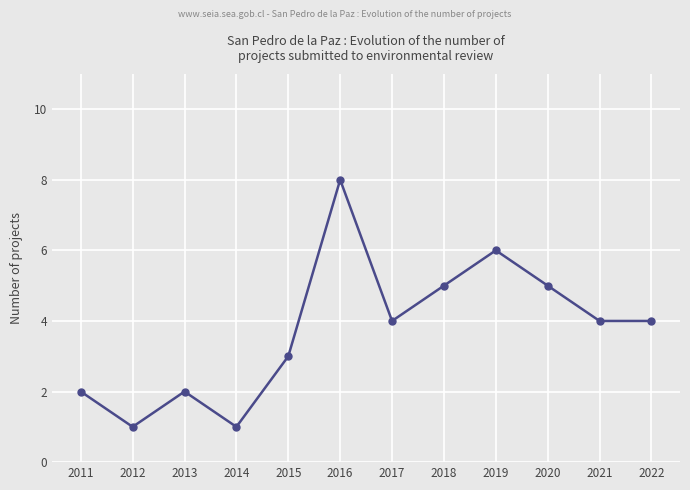

Is this an area chart (filled region under the line)?

No